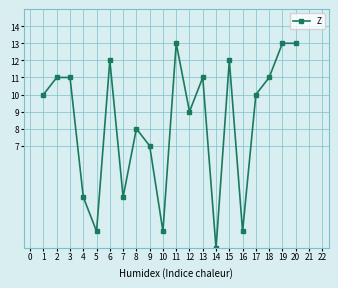

Reading left to right, transcribe all the data shown in this chart.

1=10	2=11	3=11	4=4	5=2	6=12	7=4	8=8	9=7	10=2	11=13	12=9	13=11	14=1	15=12	16=2	17=10	18=11	19=13	20=13